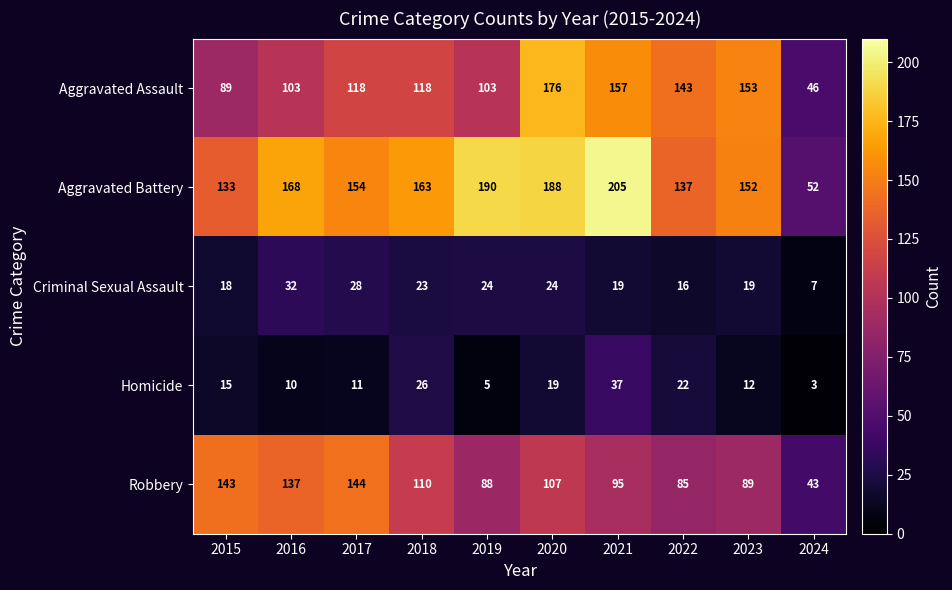

How many values in the Aggravated Battery series are below 163?

5